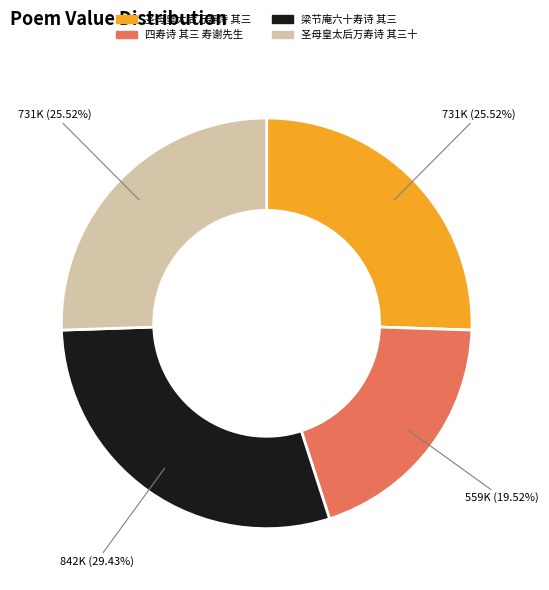

Count the number of slices in the pie.

4